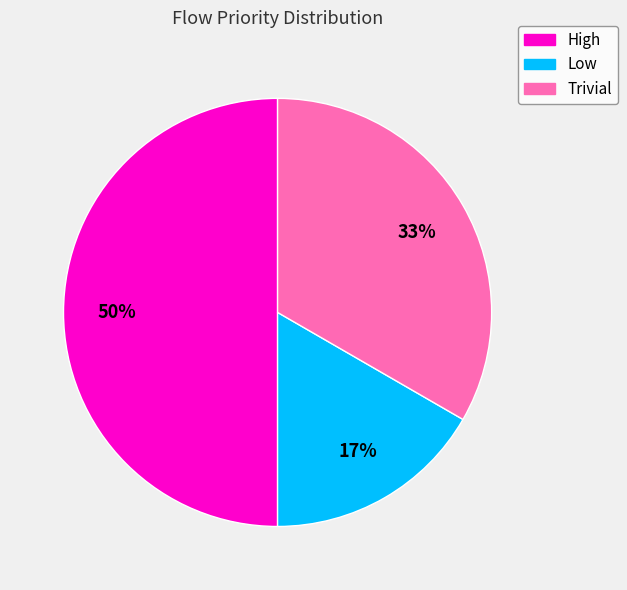

Approximately how many times larger is the value at Low compared to Trivial?

0.5